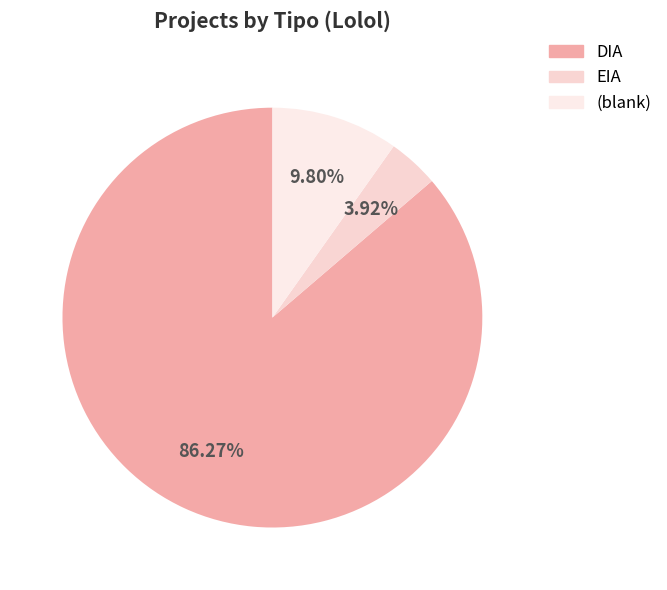

How many segments does this pie chart have?

3